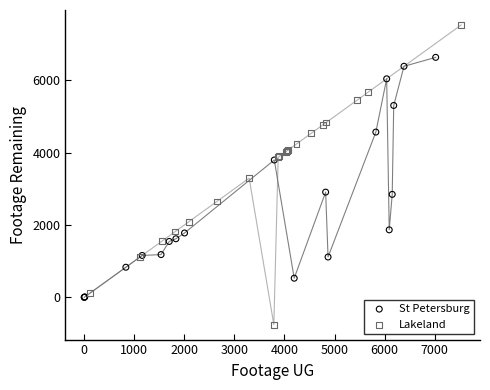

Which series has the widest spread of Y values?

Lakeland